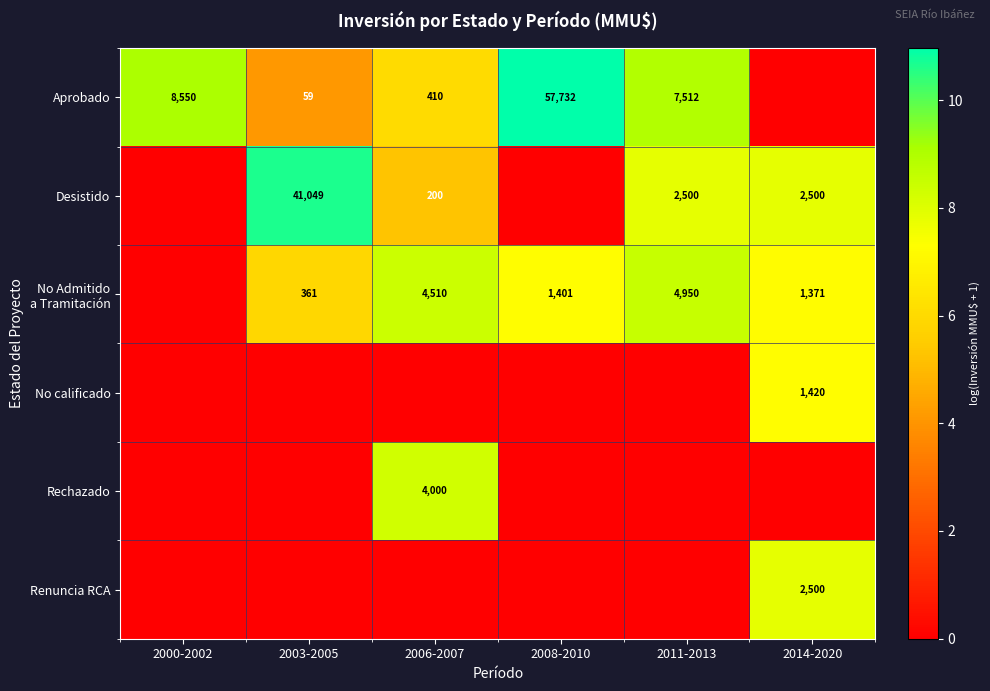

The Renuncia RCA series shows 1276 at 2014-2020. True or false?

False